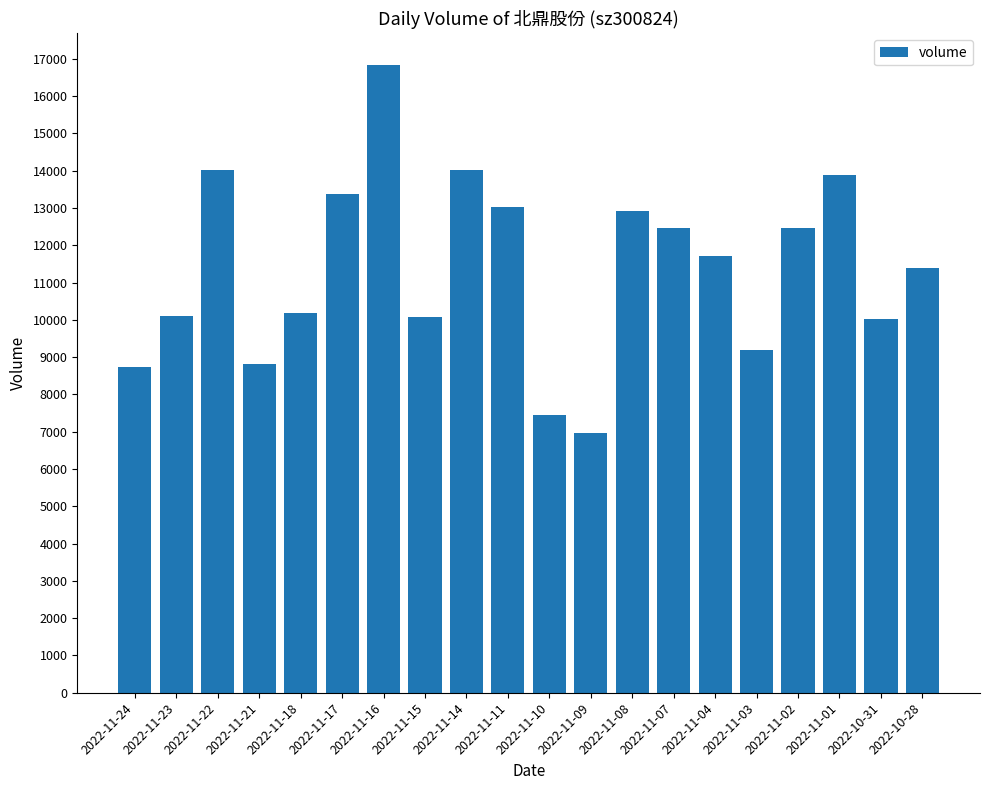

What is the difference between the maximum and minimum values?

9888